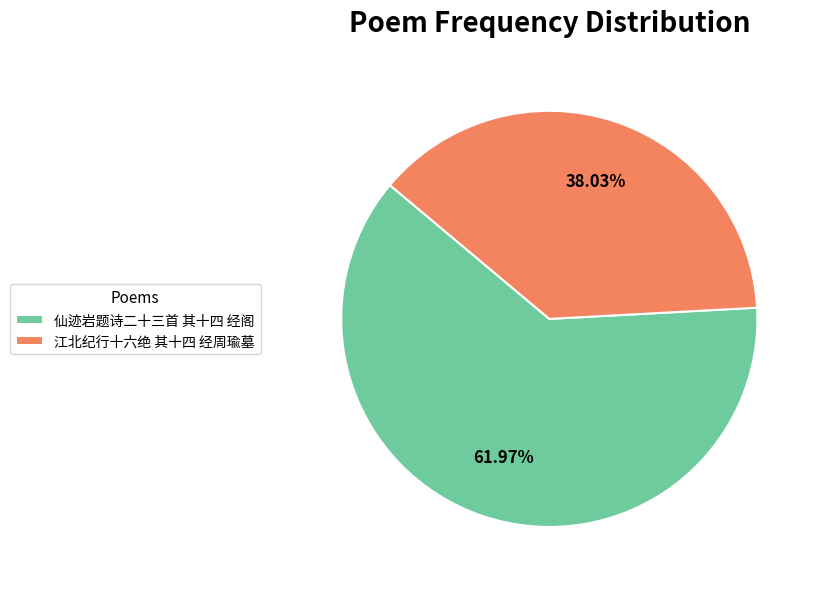

Rank the categories by value from highest to lowest.

仙迹岩题诗二十三首 其十四 经阁, 江北纪行十六绝 其十四 经周瑜墓